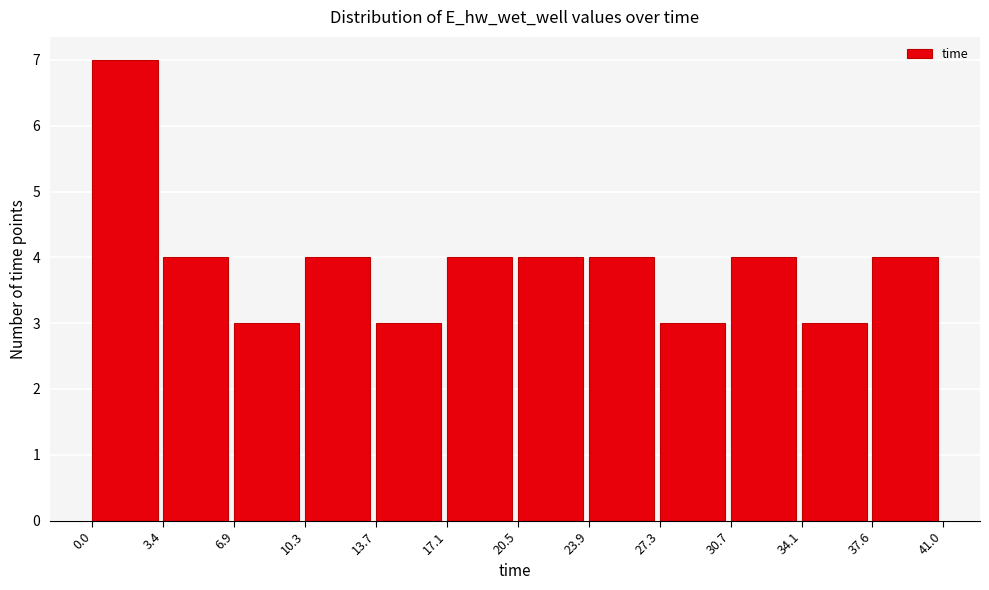

What is the height of the bar covering 17.1 to 20.5 on the x-axis? The values are not printed on the chart, so give them approximately, as read against the axis.

4